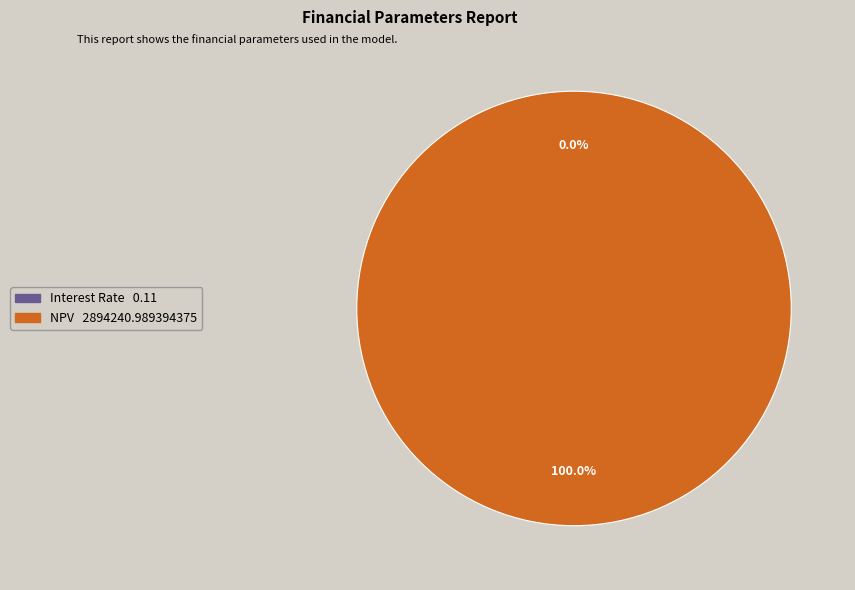

Which slice represents more than half of the pie?

NPV